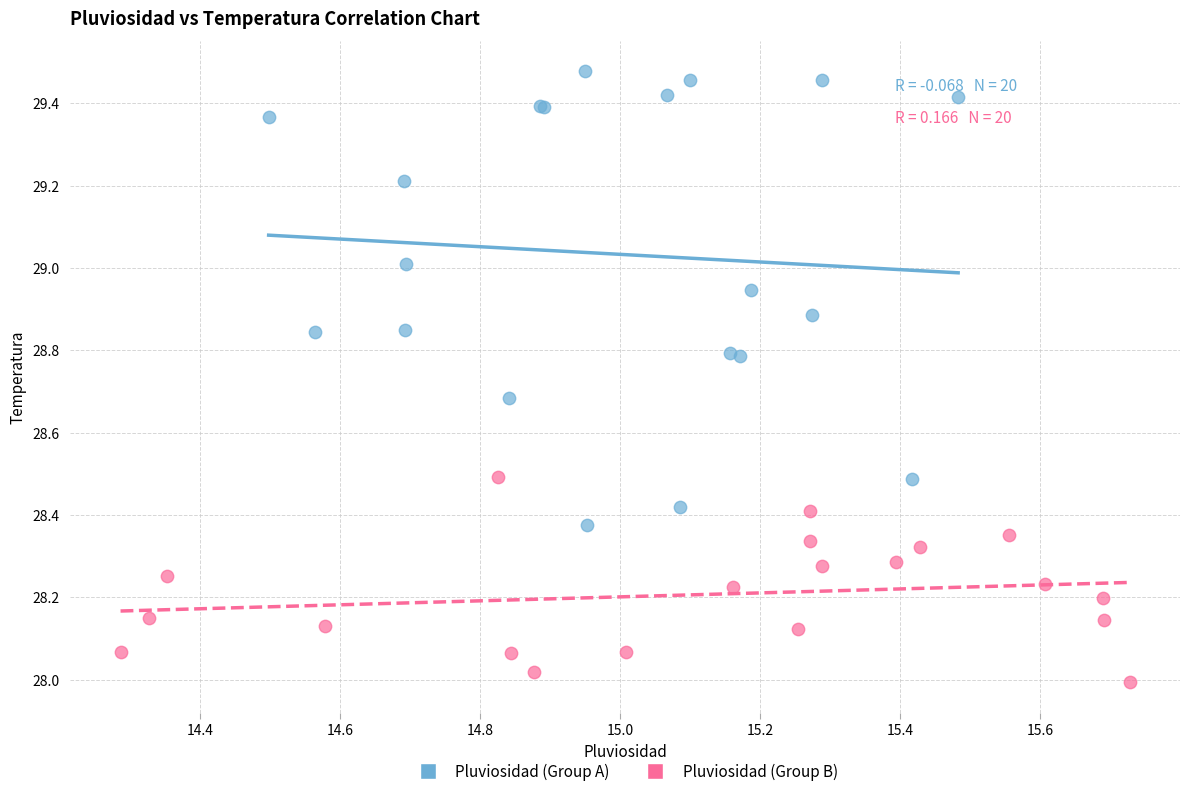

Which series reaches the minimum Y coordinate?

Pluviosidad (Group B)